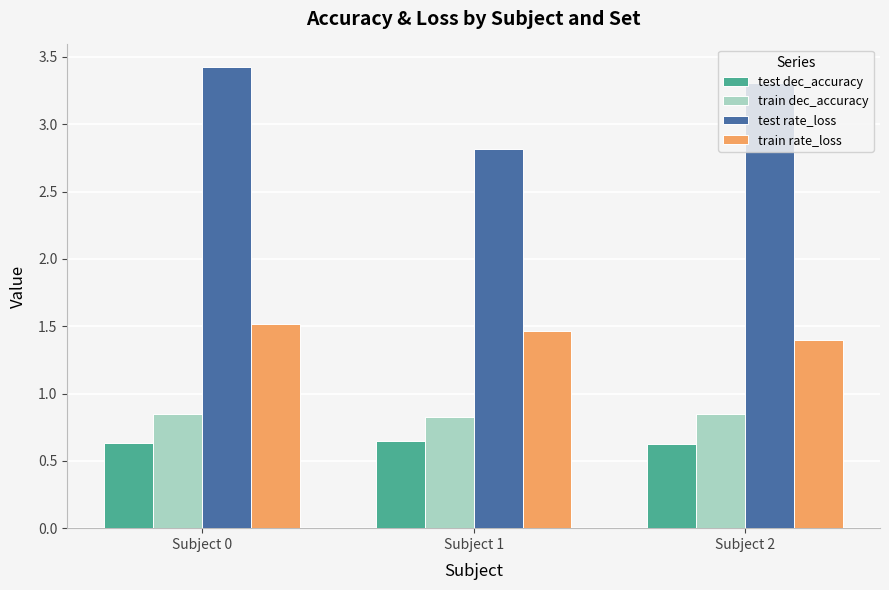

What is the sum of the test rate_loss values at Subject 0 and Subject 1?

6.2